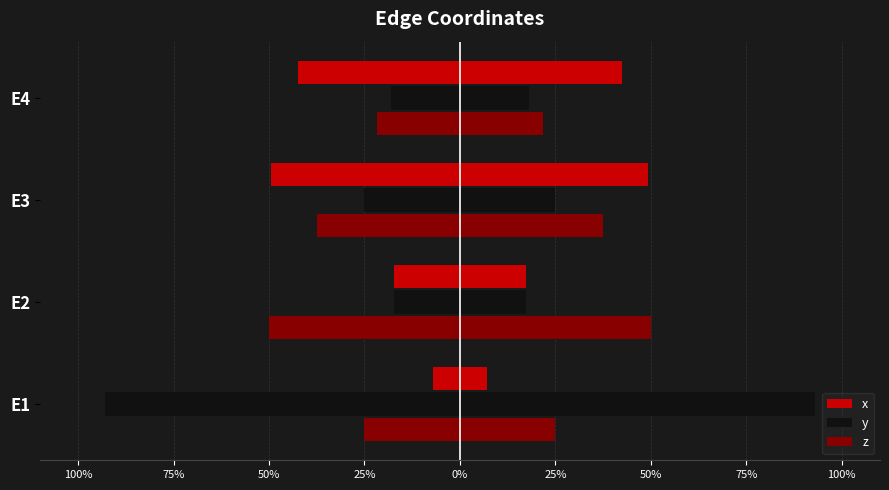

How many distinct data groups are displayed?

3